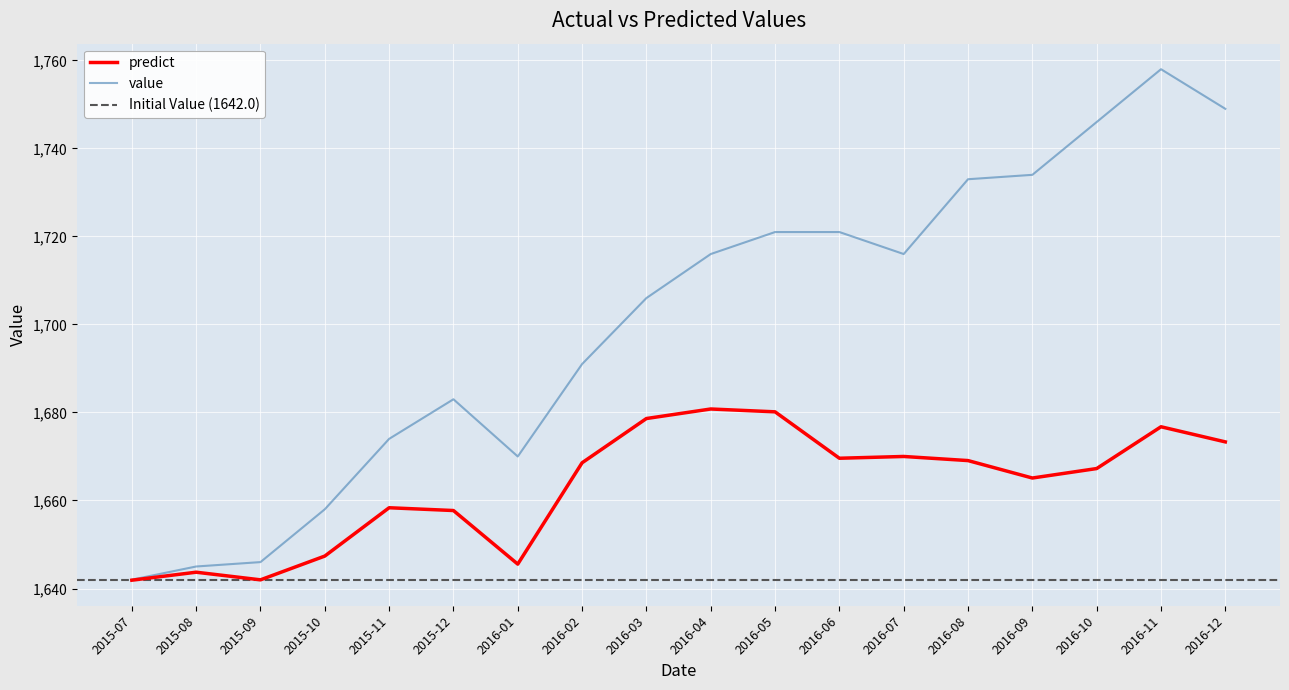

Rank the series at 2015-08 from lowest to highest value.

predict, value